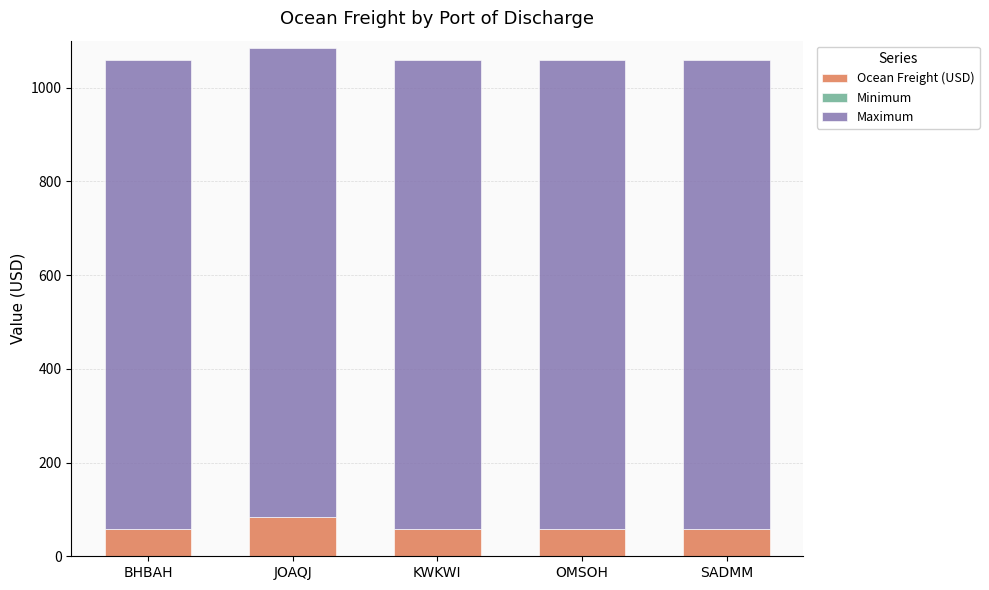

What is the total value across all series at OMSOH?

1059